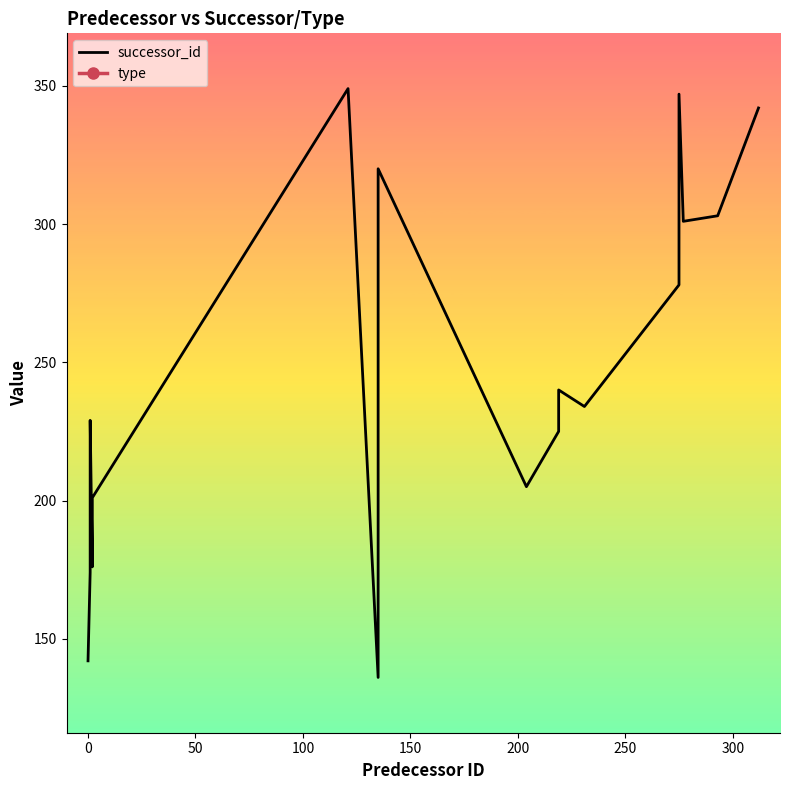

Which series has the widest spread of values?

successor_id